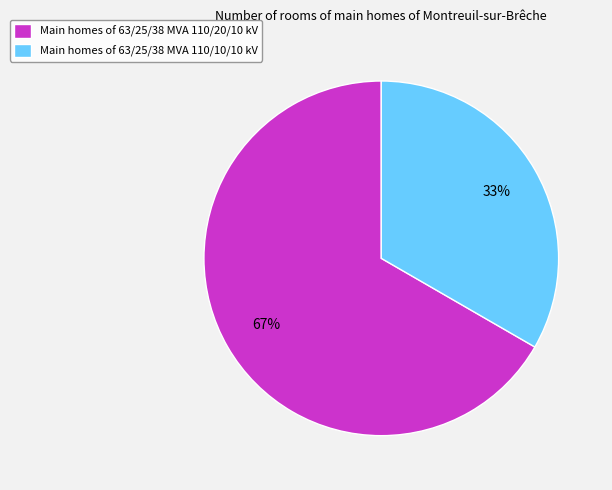

The Main homes of 63/25/38 MVA 110/20/10 kV slice represents 67% of the pie. True or false?

True